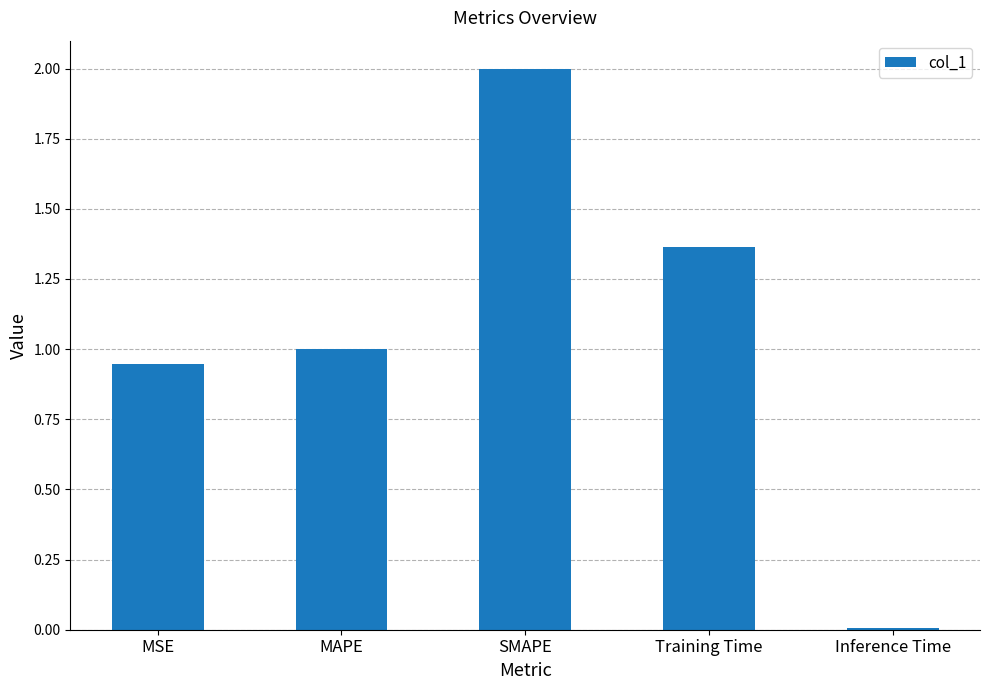

At which category does the chart reach its minimum across all series?

Inference Time